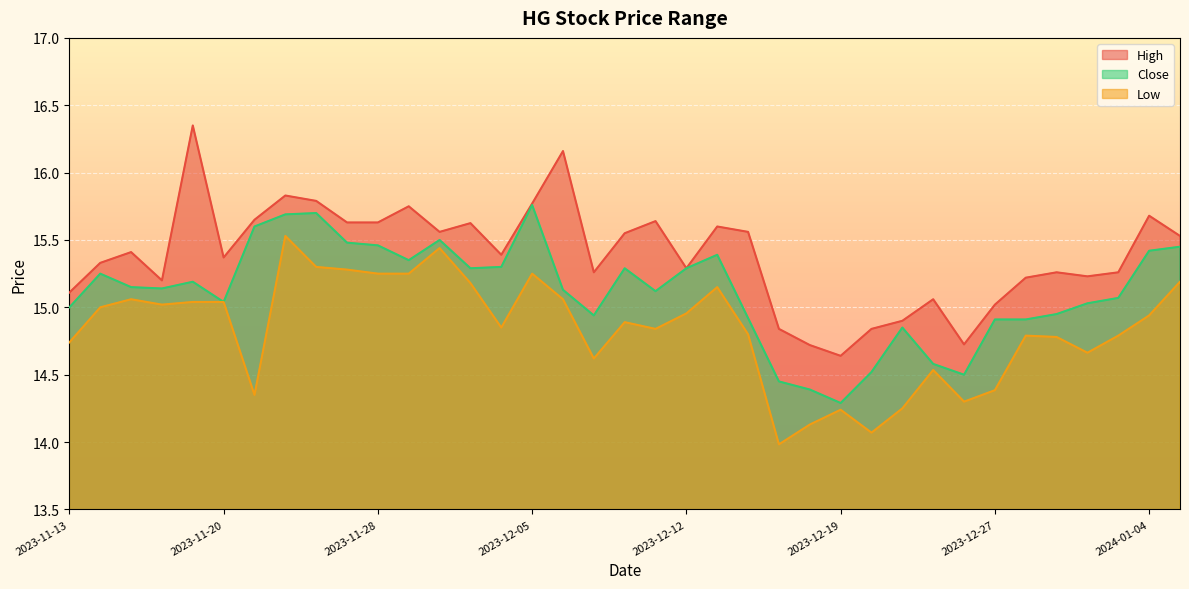

True or false: Low has a value of 4.1 at 2023-11-13.

False